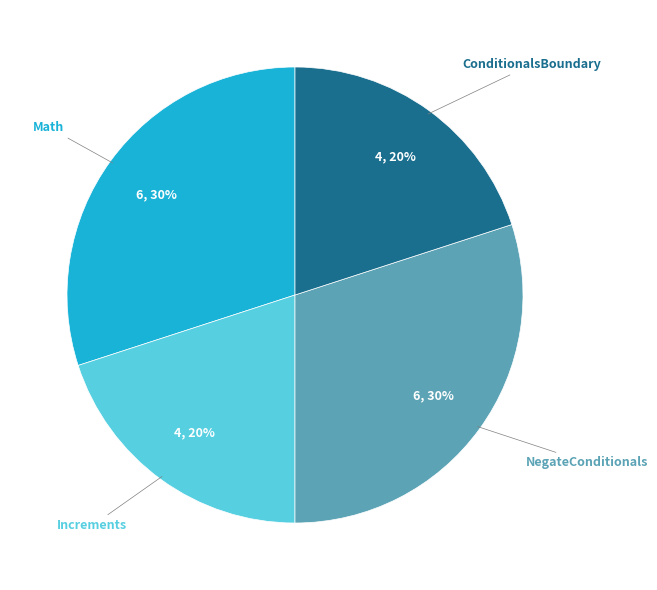

To the nearest percent, what is the combined percentage of NegateConditionals and Math?

60%